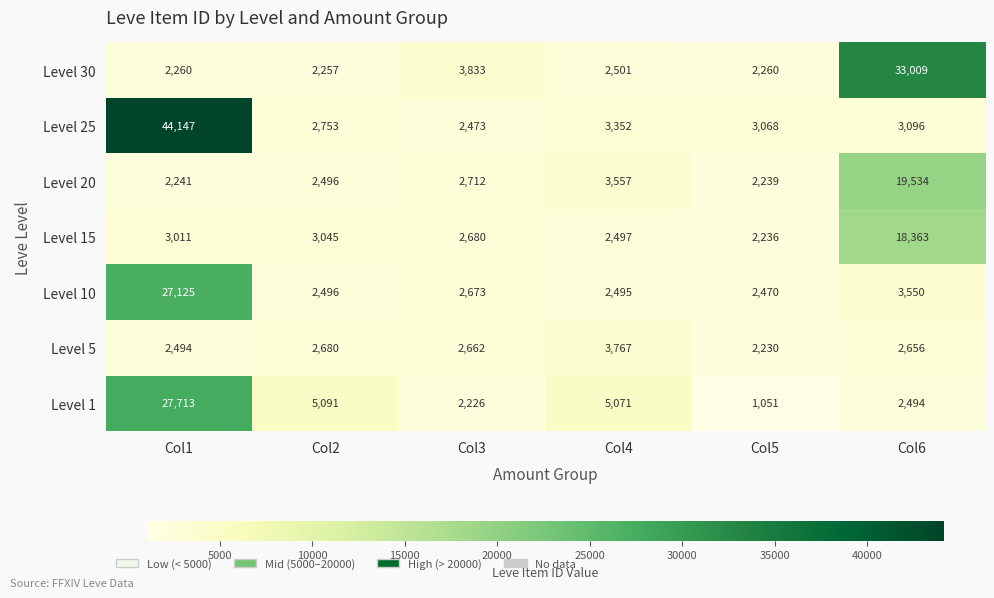

What is the spread (max minus min) of values at Col4?

2576